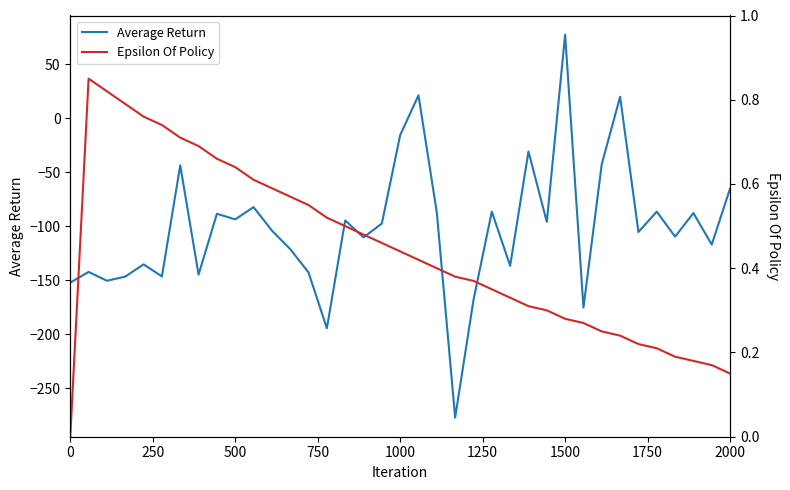

The value of Average Return at 0 is -77.1. True or false?

False